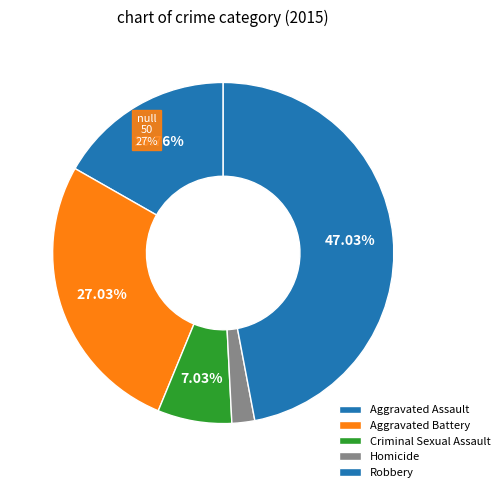

Is there any slice that represents more than half of the pie?

No